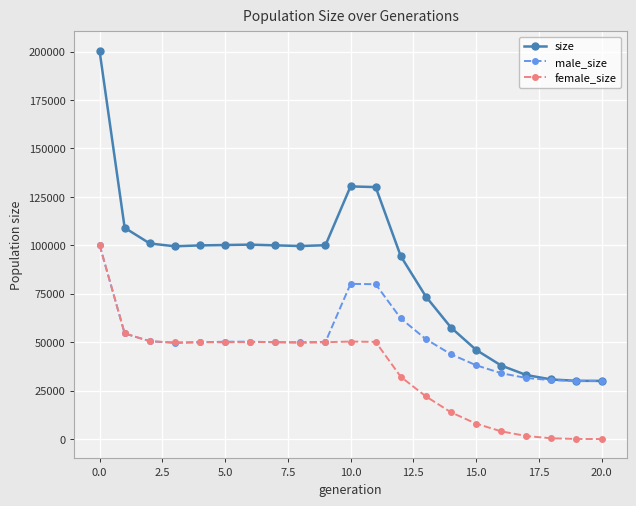

Which series has the largest total across all categories?

size